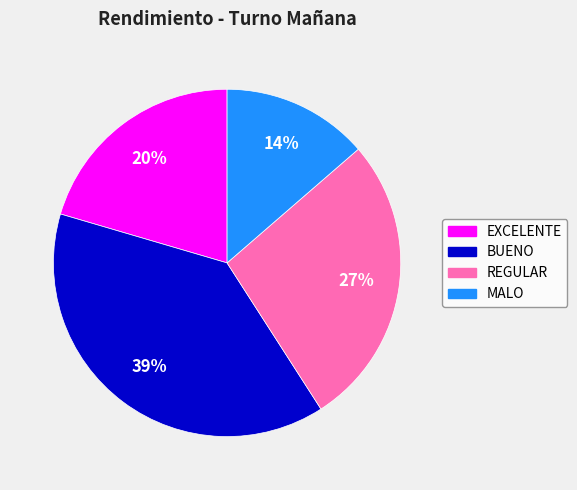

Which category has the biggest portion of the pie?

BUENO